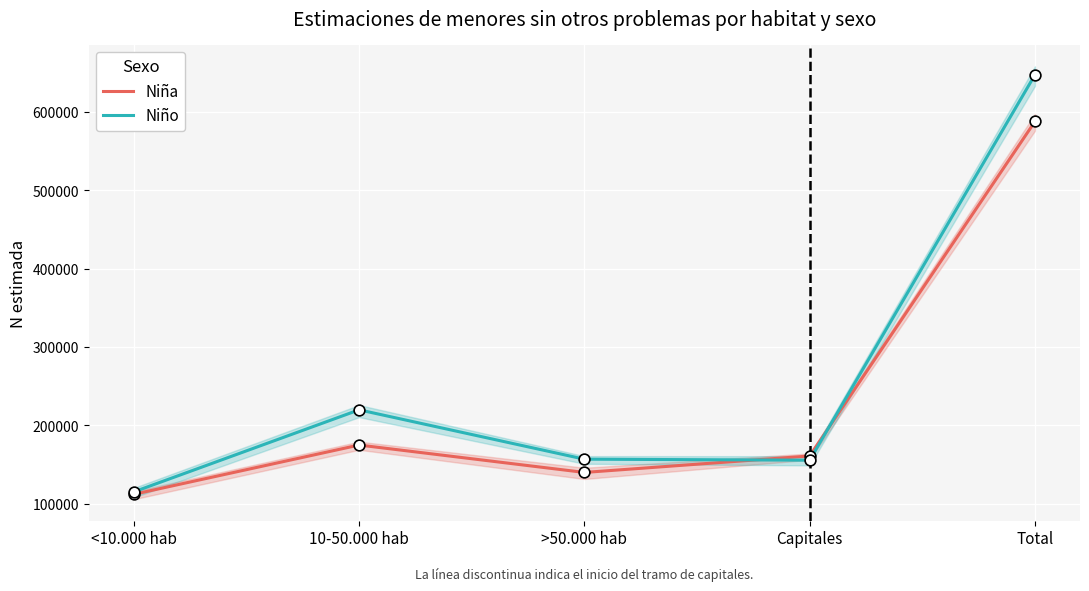

What is the total value across all series at >50.000 hab?

296791